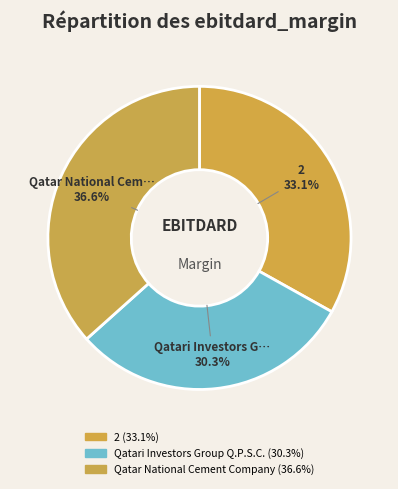

Count the number of slices in the pie.

3